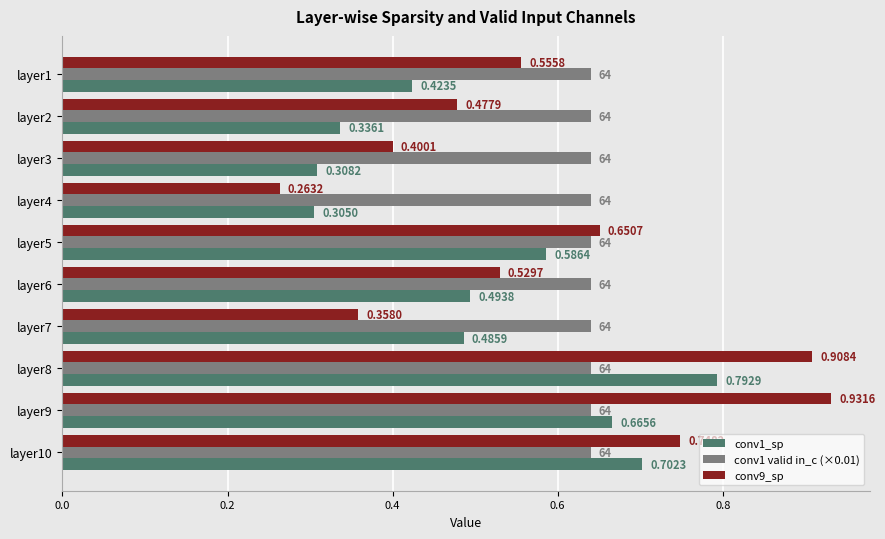

At how many categories does at least one series exceed 0?

10